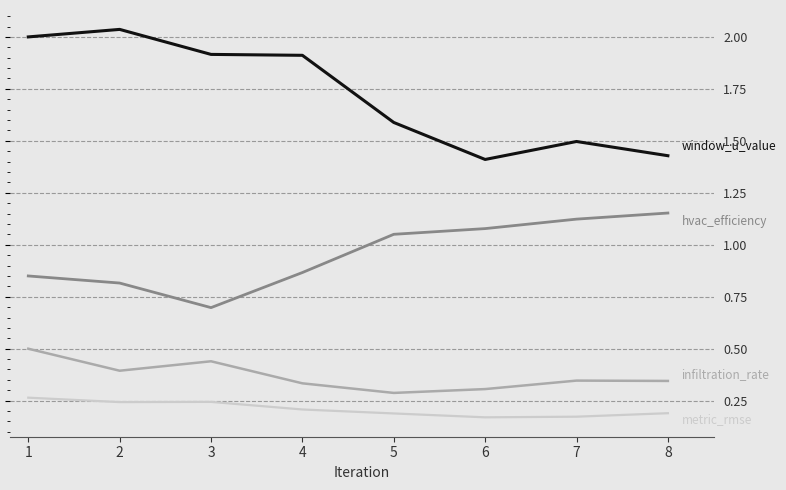

Which category has the highest value across all series?

2